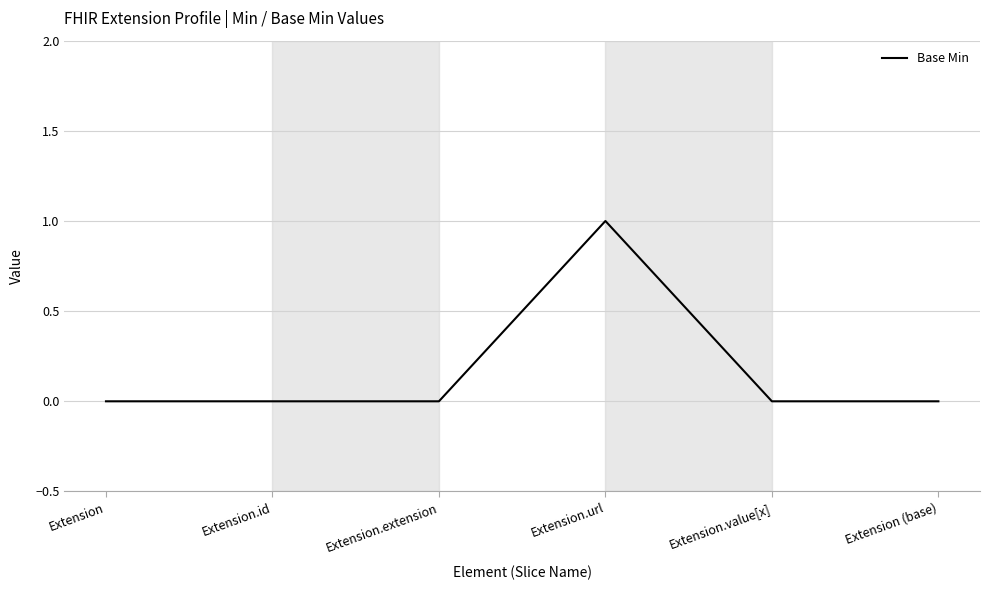

What position from the right is Extension?

6